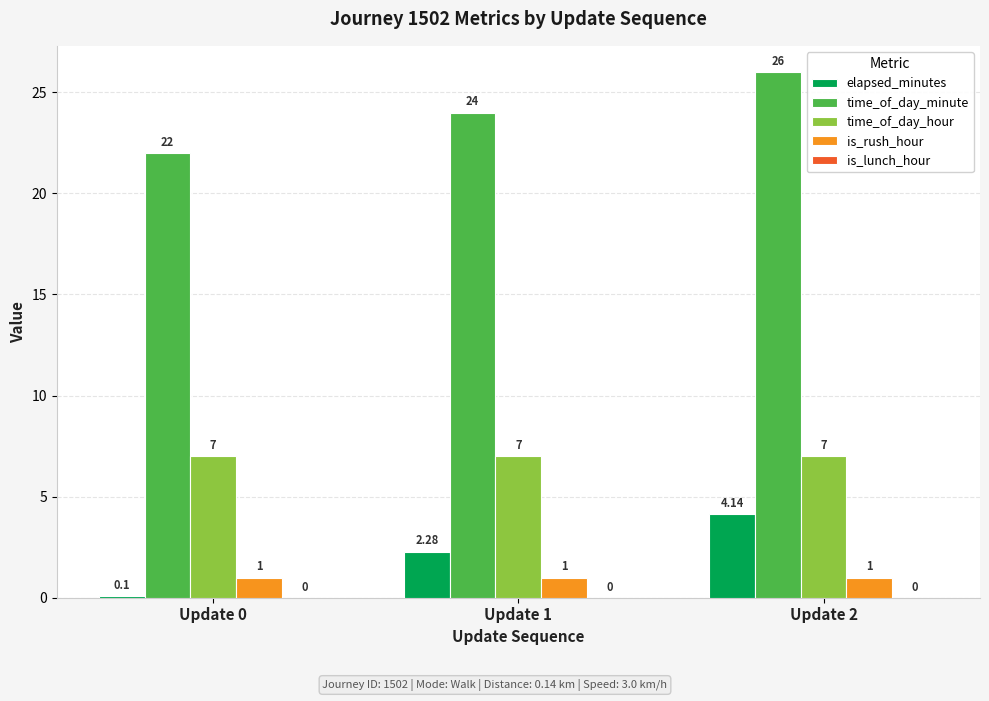

What is the value of the time_of_day_hour bar at the 3rd from the left?

7.0